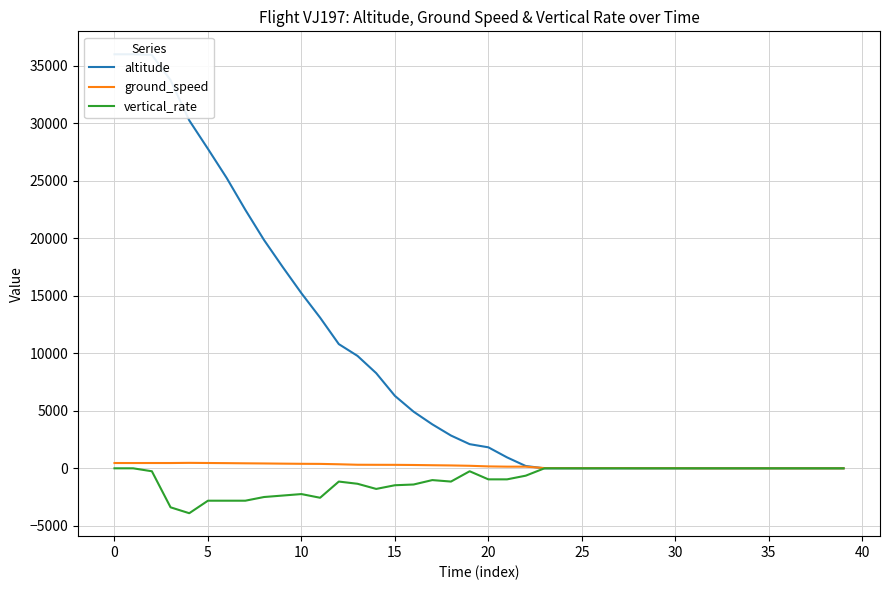

What are all the series names shown in the legend?

altitude, ground_speed, vertical_rate